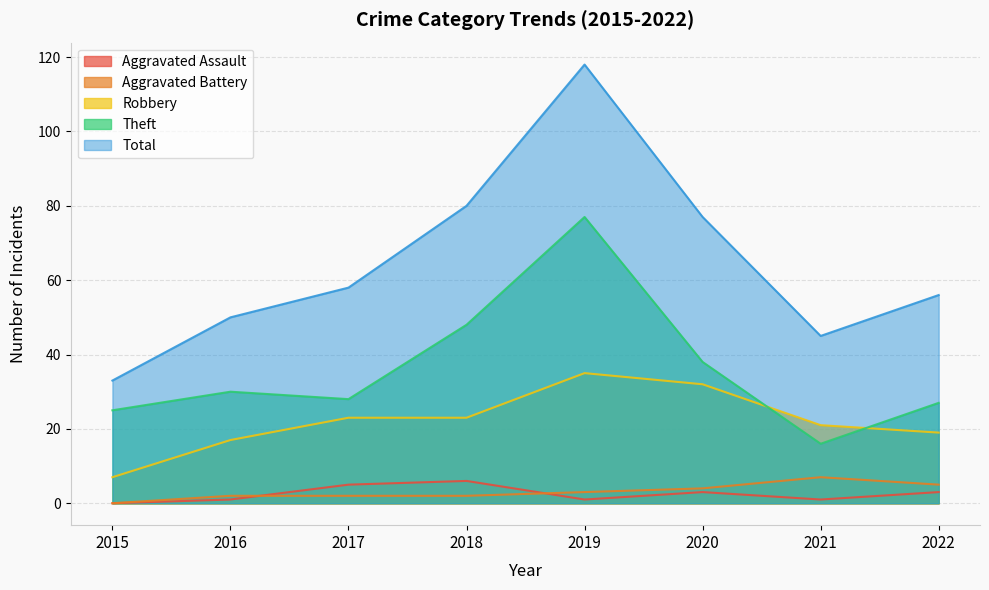

Is it true that Theft equals 48 at 2022?

False